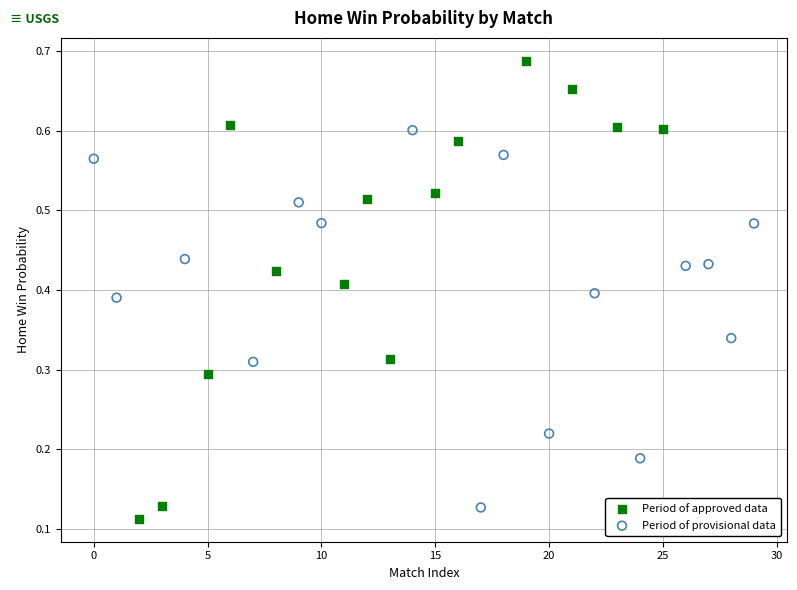

Which series has the largest Y range (max minus min)?

Period of approved data